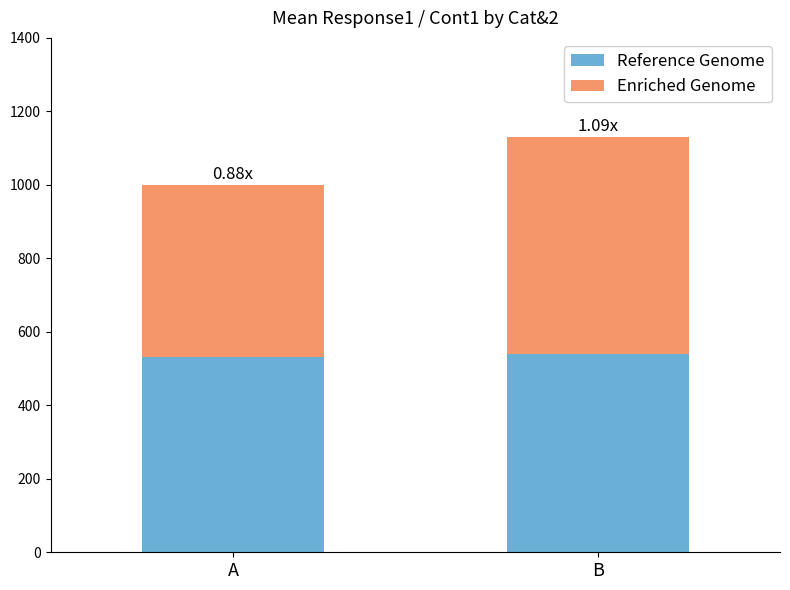

What is the sum of all Reference Genome values?

1070.9